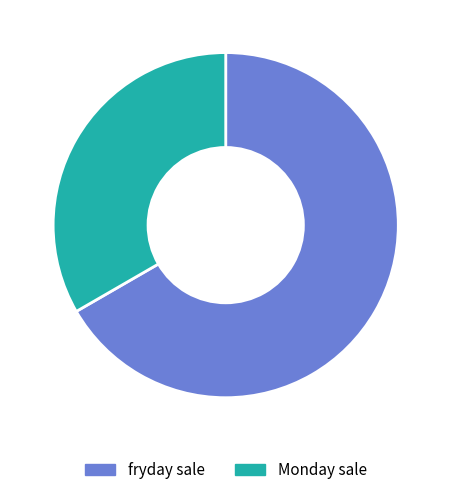

What is the ratio of the value at fryday sale to the value at Monday sale?

2.0